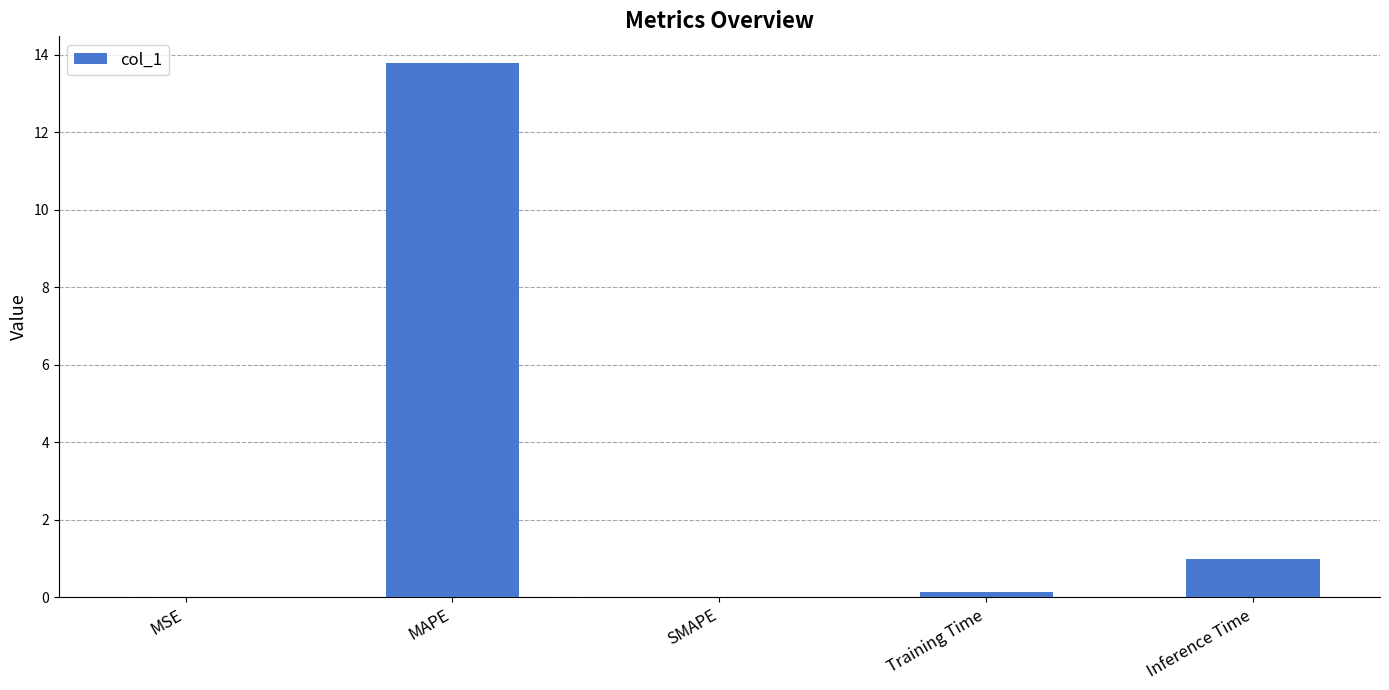

Is it true that the value at MSE is 0.0?

True